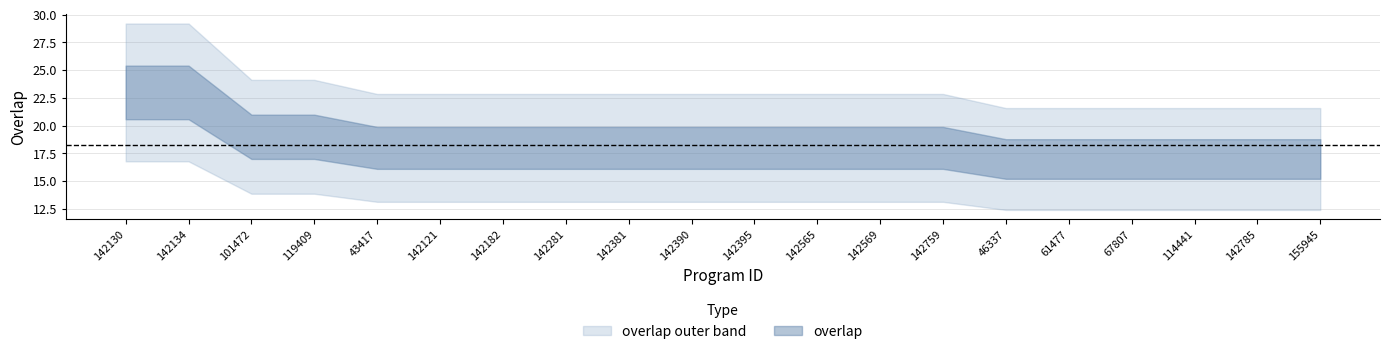

What is the label of the 9th point from the right?

142565